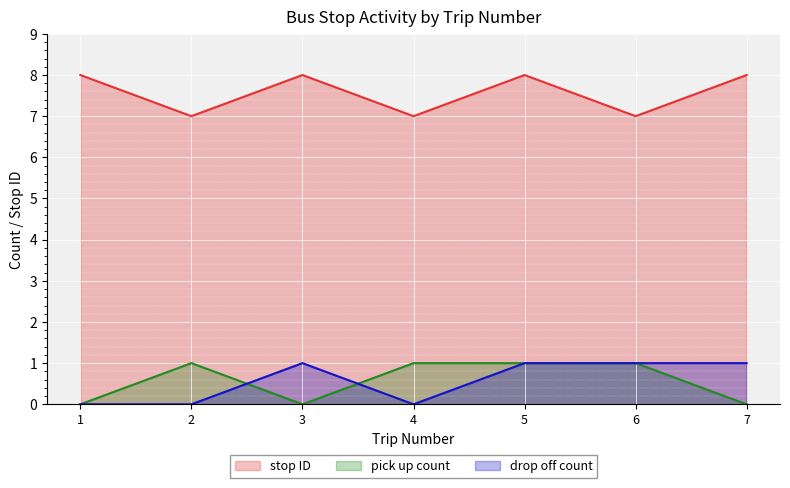

What is the difference between the maximum and minimum values in the stop ID series?

1